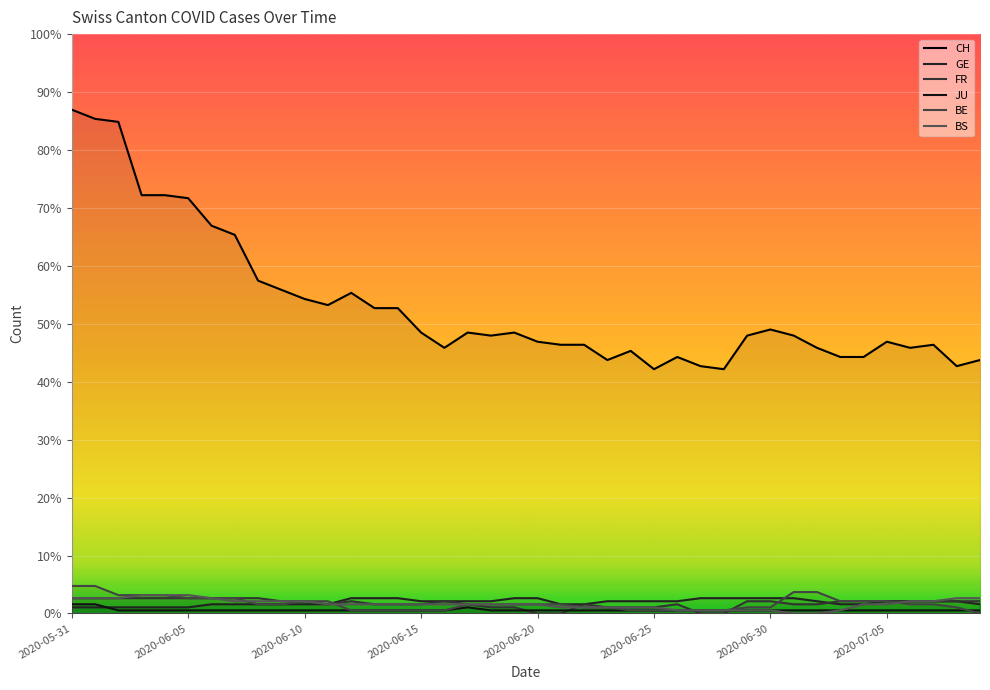

The value of JU at 2020-06-10 is 0. True or false?

False